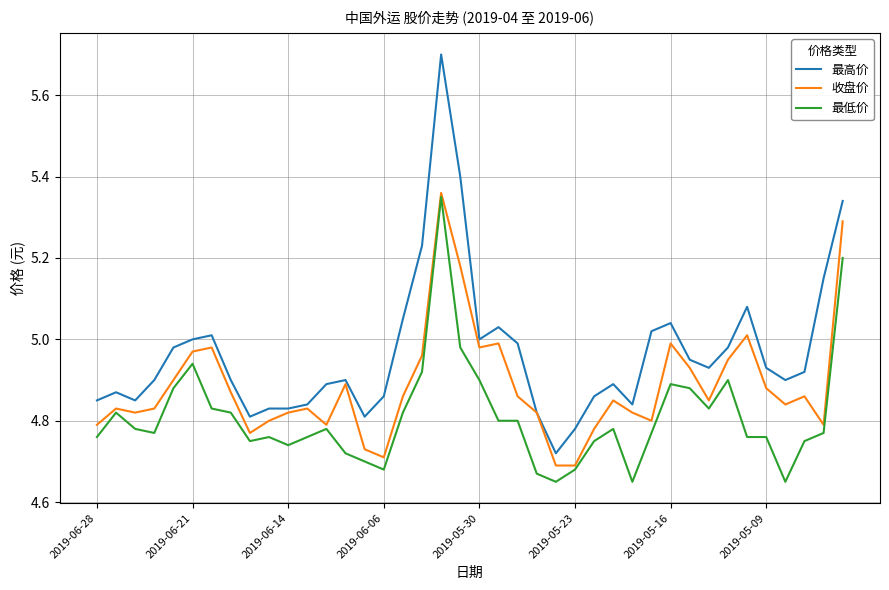

Which series has the widest spread of values?

最高价